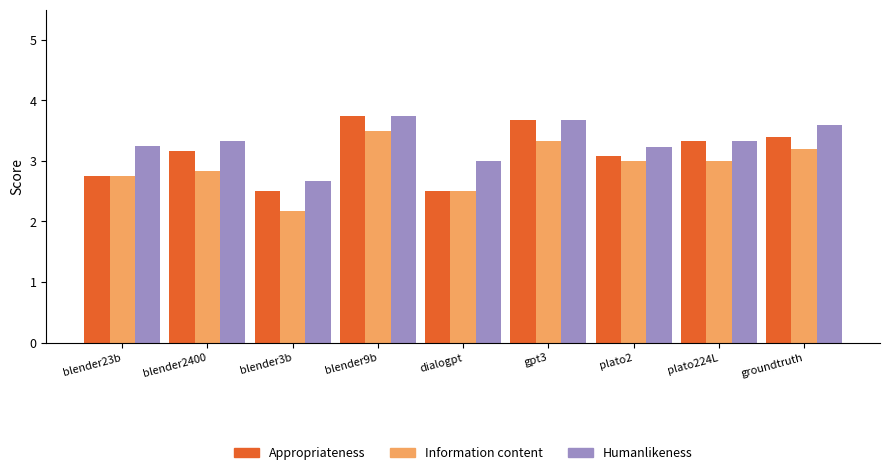

What are all the series names shown in the legend?

Appropriateness, Information content, Humanlikeness